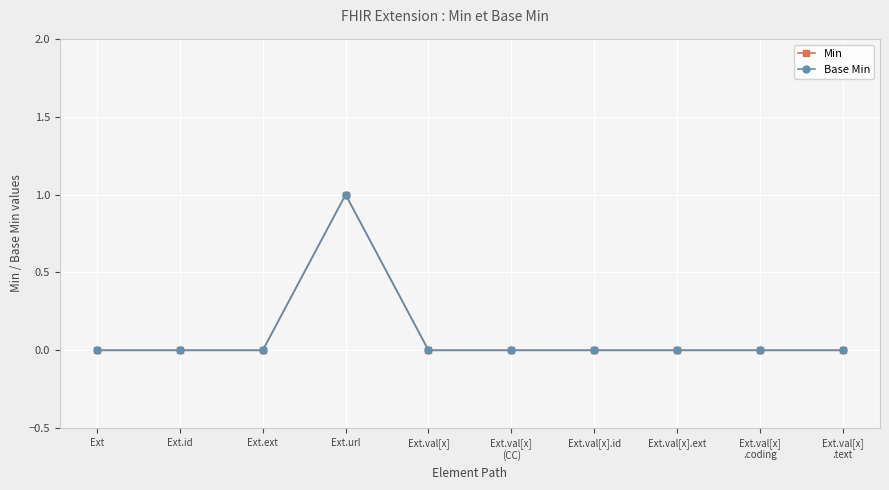

Which series has the largest range (max minus min)?

Min